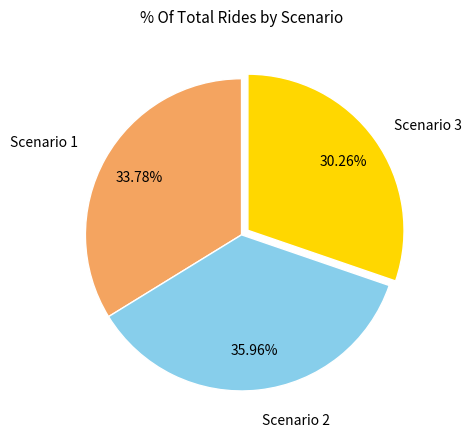

How many slices are in this pie chart?

3